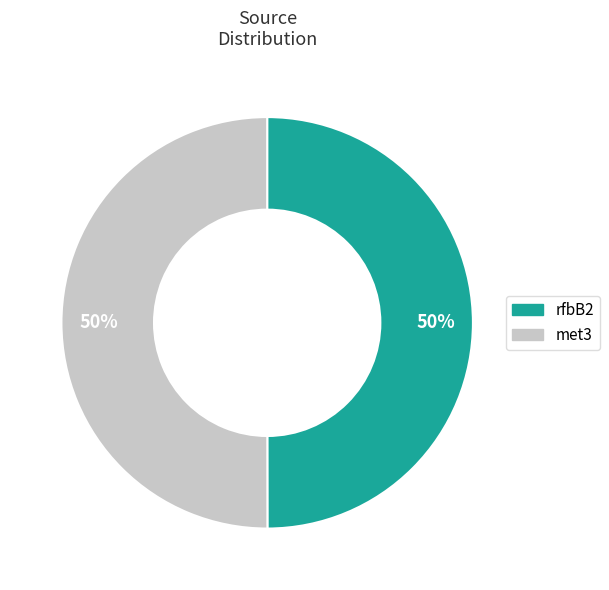

To the nearest percent, what is the average slice percentage?

50%